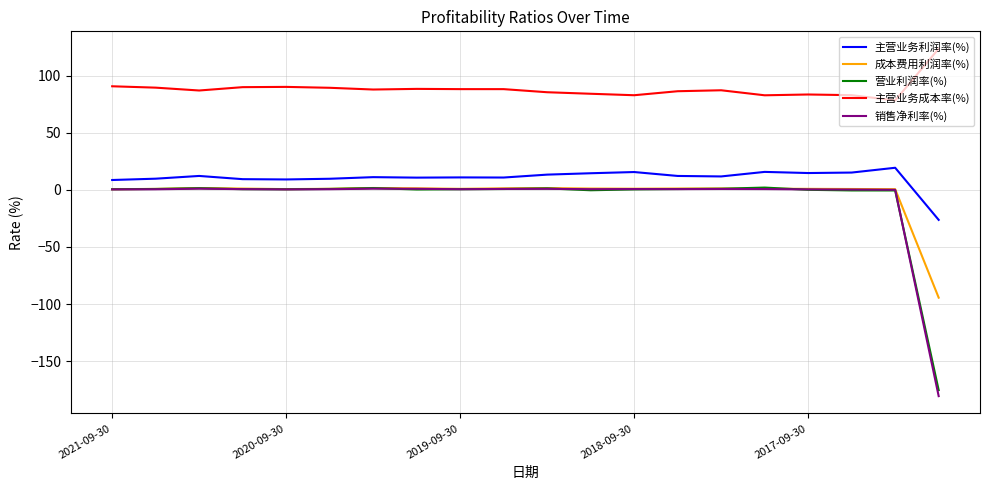

In 成本费用利润率(%), how many points are lower than both neighbors (excluding endpoints)?

3